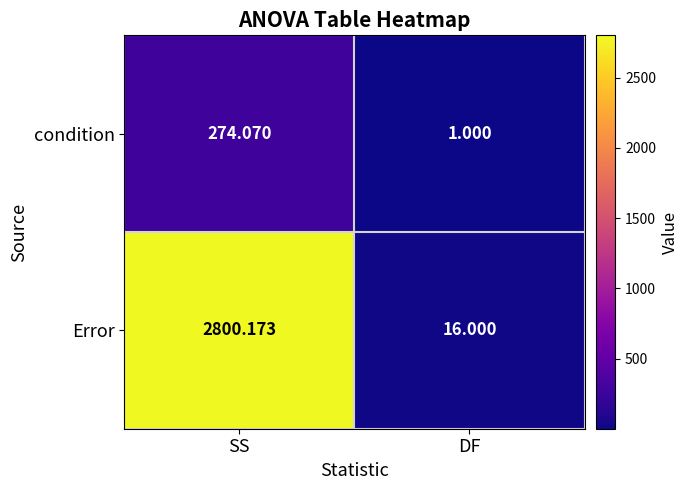

Between SS and DF, which series saw the biggest shift?

Error